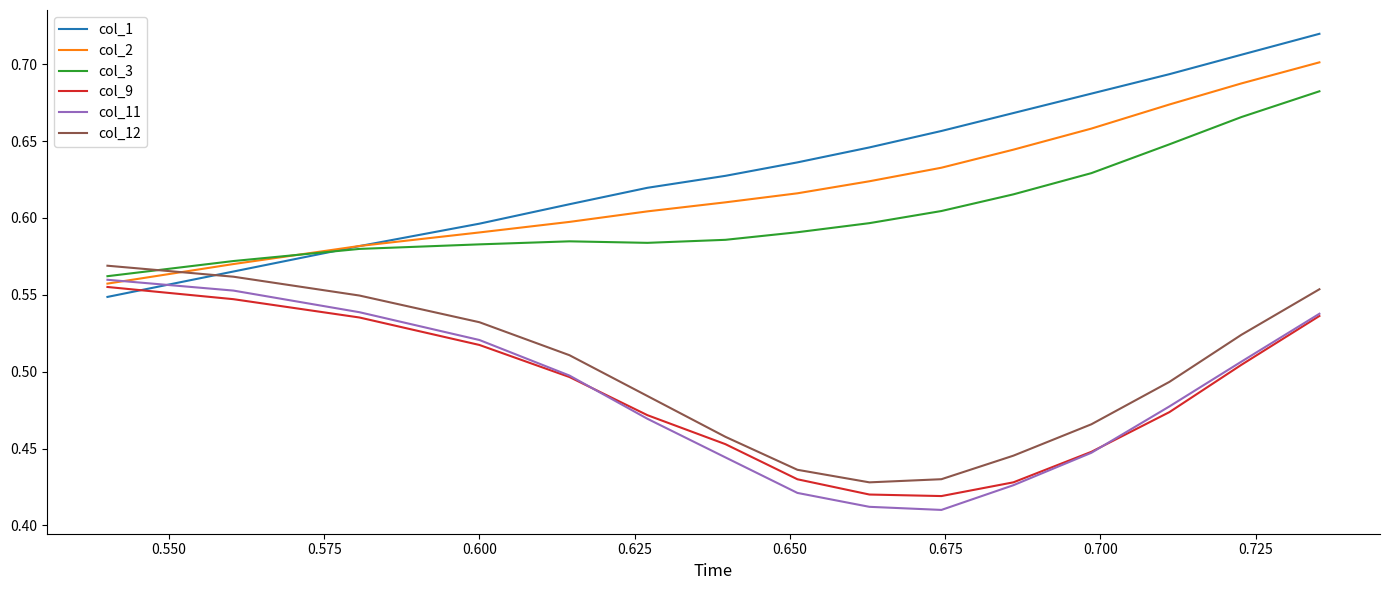

Which series has the largest total across all categories?

col_1